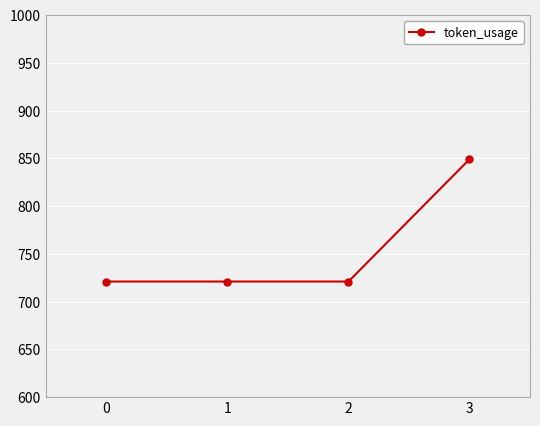

What value does the data have at 0, to the nearest 5?

720